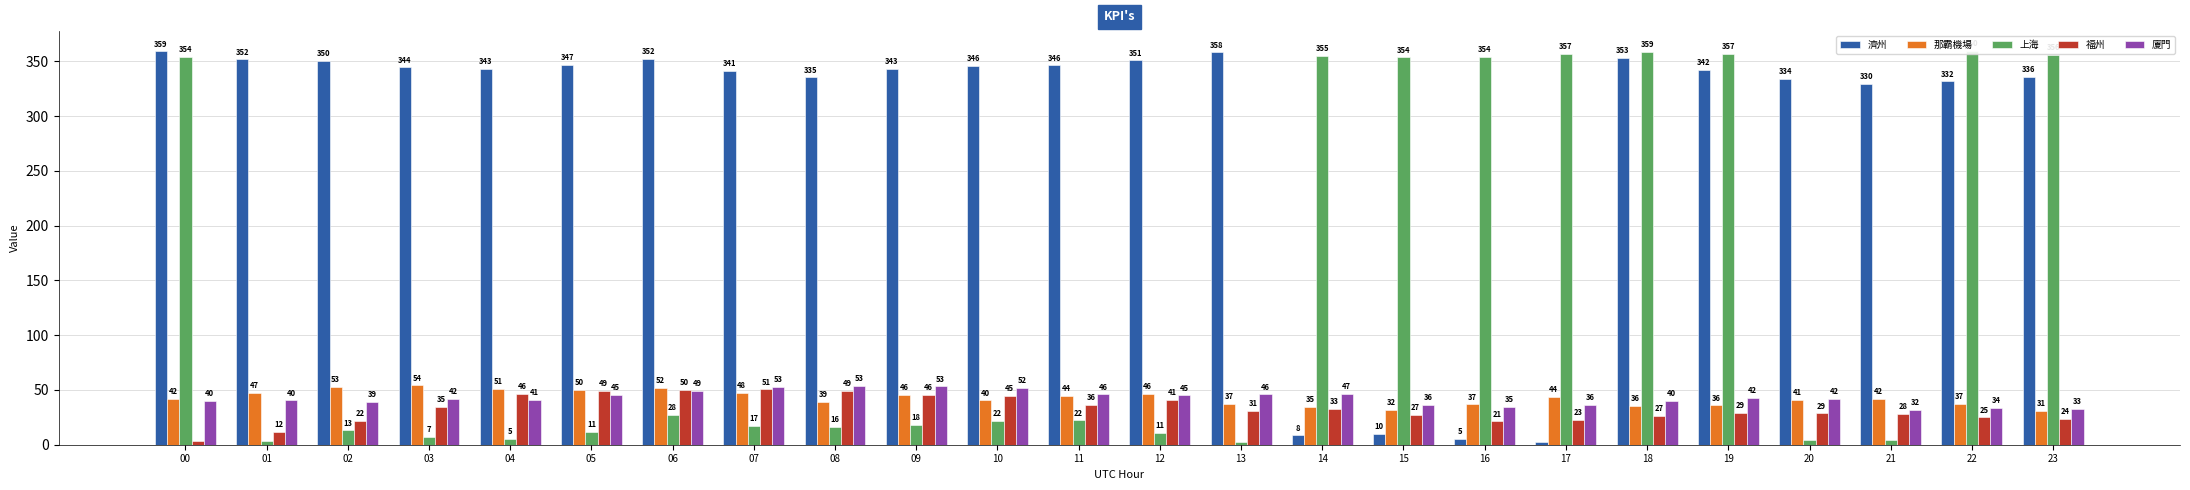

Reading left to right, list all the values displayed in this chart.

濟州: 359.0	351.6	350.2	344.3	343.1	346.8	352.0	341.3	335.2	342.9	345.7	346.1	350.9	358.1	8.4	9.6	5.0	2.6	353.0	342.0	334.1	329.5	331.7	335.6
那霸機場: 41.6	47.2	52.7	54.2	51.3	49.8	51.9	47.5	39.4	45.8	40.4	44.3	46.5	37.3	34.6	31.9	36.9	43.6	35.6	36.0	41.0	41.5	37.1	30.6
上海: 354.2	3.6	13.0	7.0	5.3	11.5	27.6	17.5	16.1	18.0	21.7	22.3	10.5	2.5	355.2	353.6	353.9	357.0	358.8	356.8	3.9	4.6	359.5	356.0
福州: 3.5	12.0	21.6	34.9	46.1	49.3	50.0	50.5	48.8	45.7	44.8	36.0	40.9	31.0	32.7	27.0	21.3	22.6	26.6	29.1	28.7	28.4	24.9	23.8
廈門: 39.9	40.5	39.2	41.5	40.6	45.2	48.8	53.0	53.4	53.2	52.0	46.0	45.0	45.9	46.6	36.1	34.8	36.1	40.0	42.5	41.5	32.1	33.7	32.9